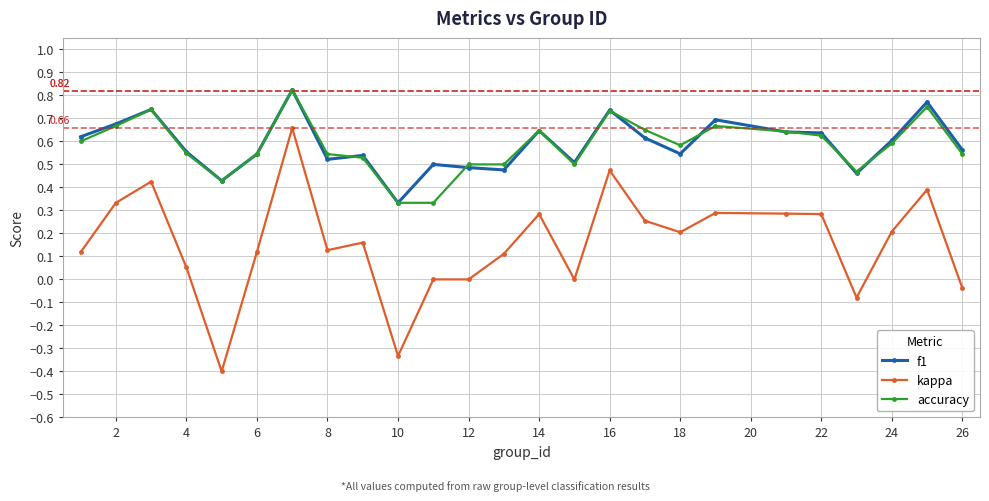

Which series has the widest spread of values?

kappa